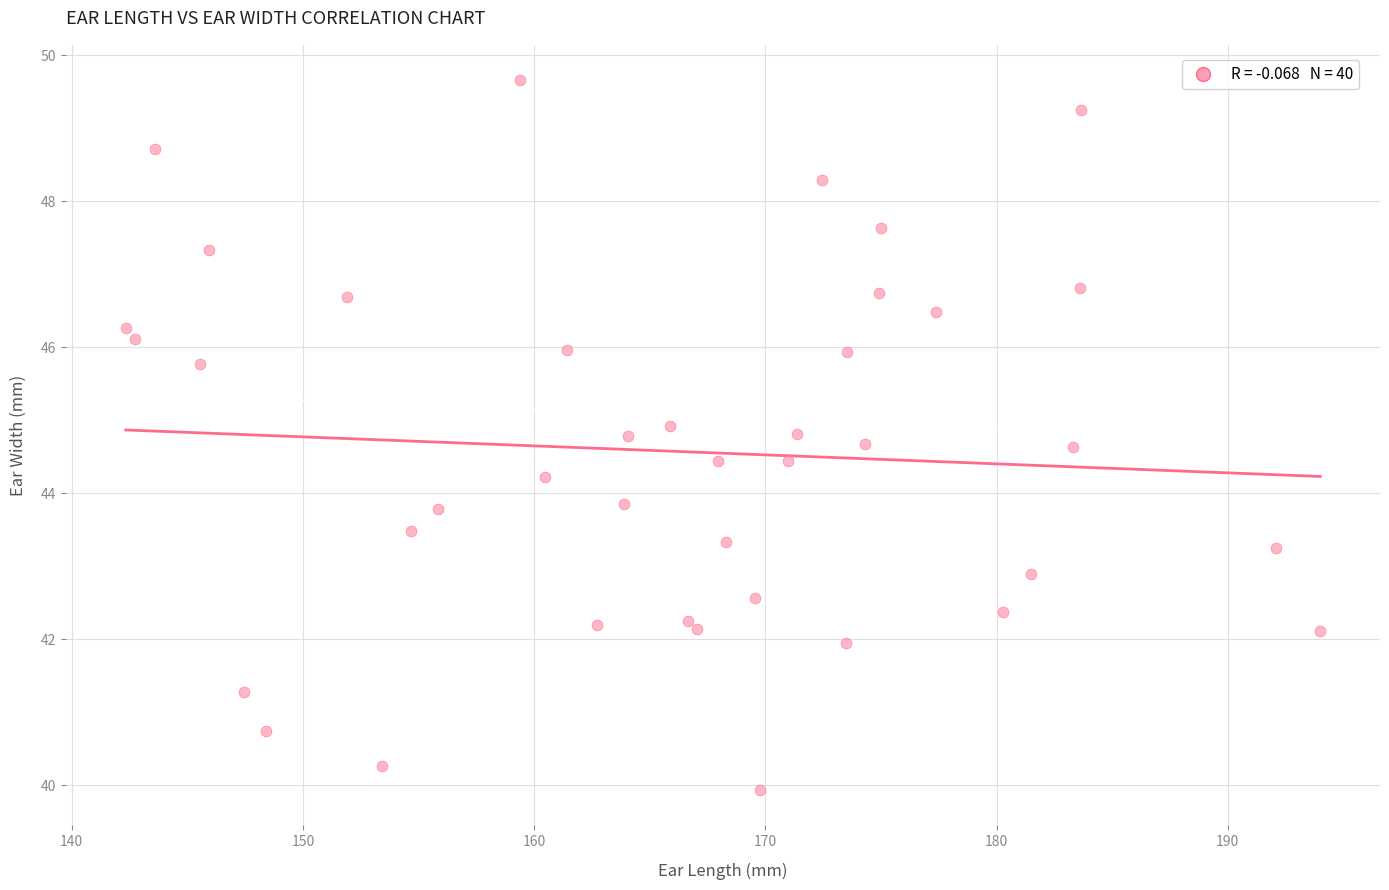

What is the range of Y values (max minus min)?

9.7